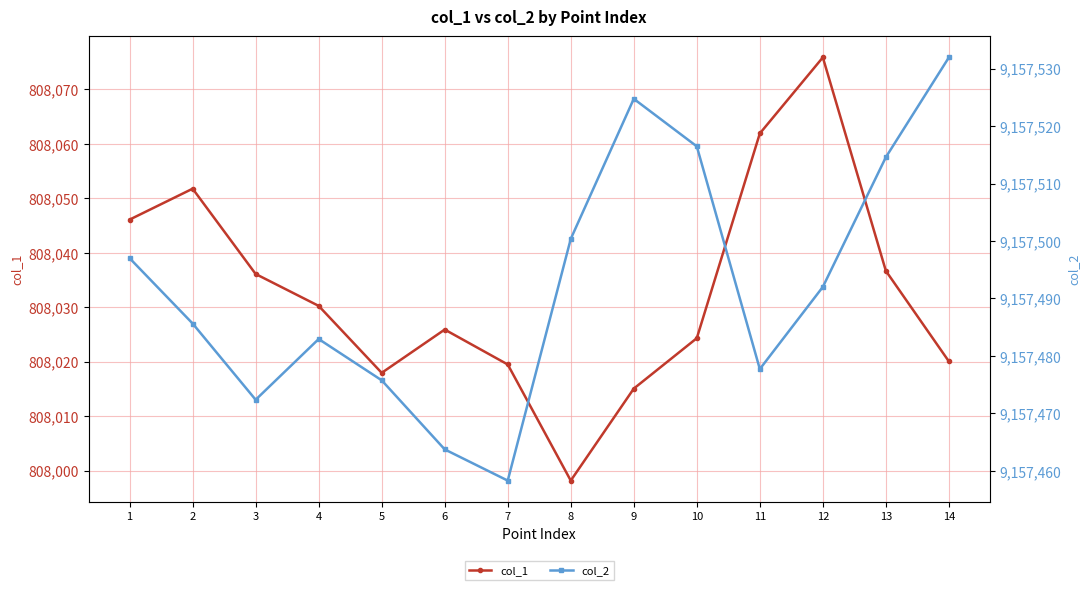

How many lines are shown in the chart?

2